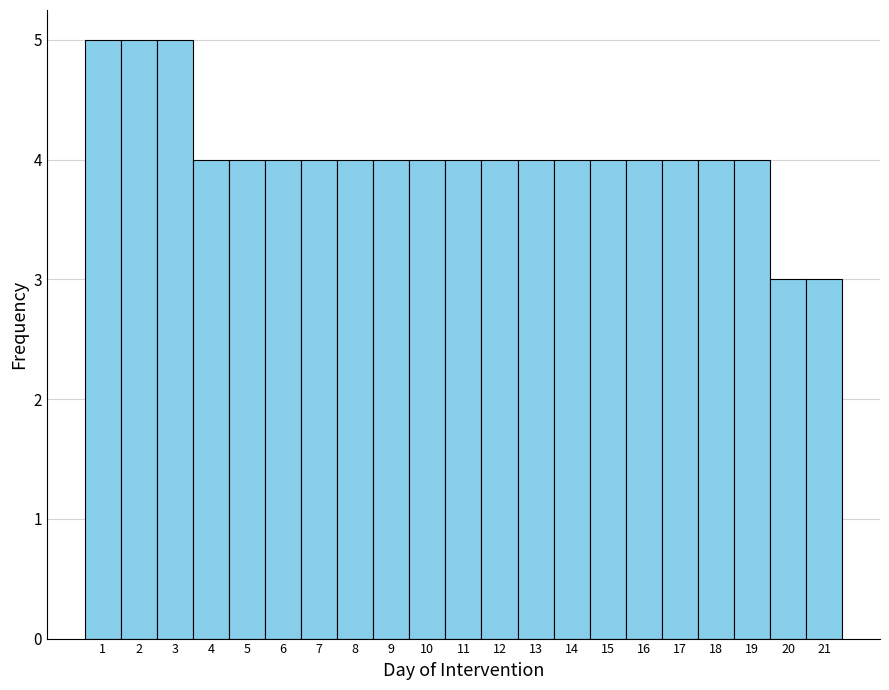

Reading left to right, transcribe this chart: for each bar, give the range it covers on the x-axis and its height. The values are not printed on the chart, so give them approximately, as read against the axis.

0.5 to 1.5: 5
1.5 to 2.5: 5
2.5 to 3.5: 5
3.5 to 4.5: 4
4.5 to 5.5: 4
5.5 to 6.5: 4
6.5 to 7.5: 4
7.5 to 8.5: 4
8.5 to 9.5: 4
9.5 to 10.5: 4
10.5 to 11.5: 4
11.5 to 12.5: 4
12.5 to 13.5: 4
13.5 to 14.5: 4
14.5 to 15.5: 4
15.5 to 16.5: 4
16.5 to 17.5: 4
17.5 to 18.5: 4
18.5 to 19.5: 4
19.5 to 20.5: 3
20.5 to 21.5: 3